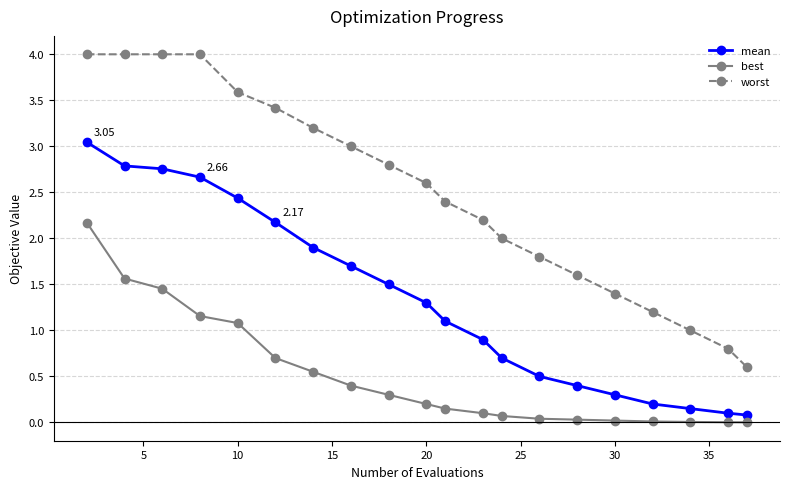

Which series has the largest total across all categories?

worst